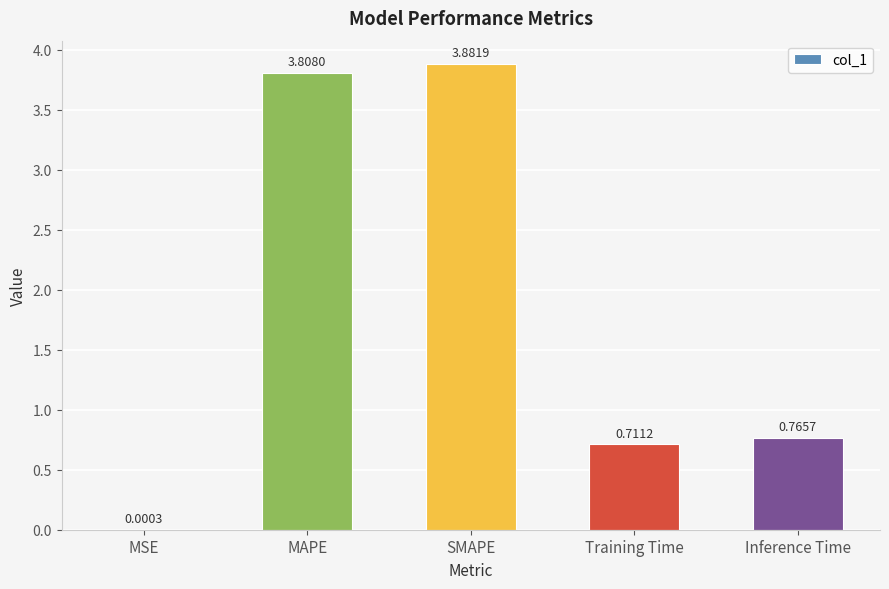

What is the change in value from MAPE to Training Time?

-3.1